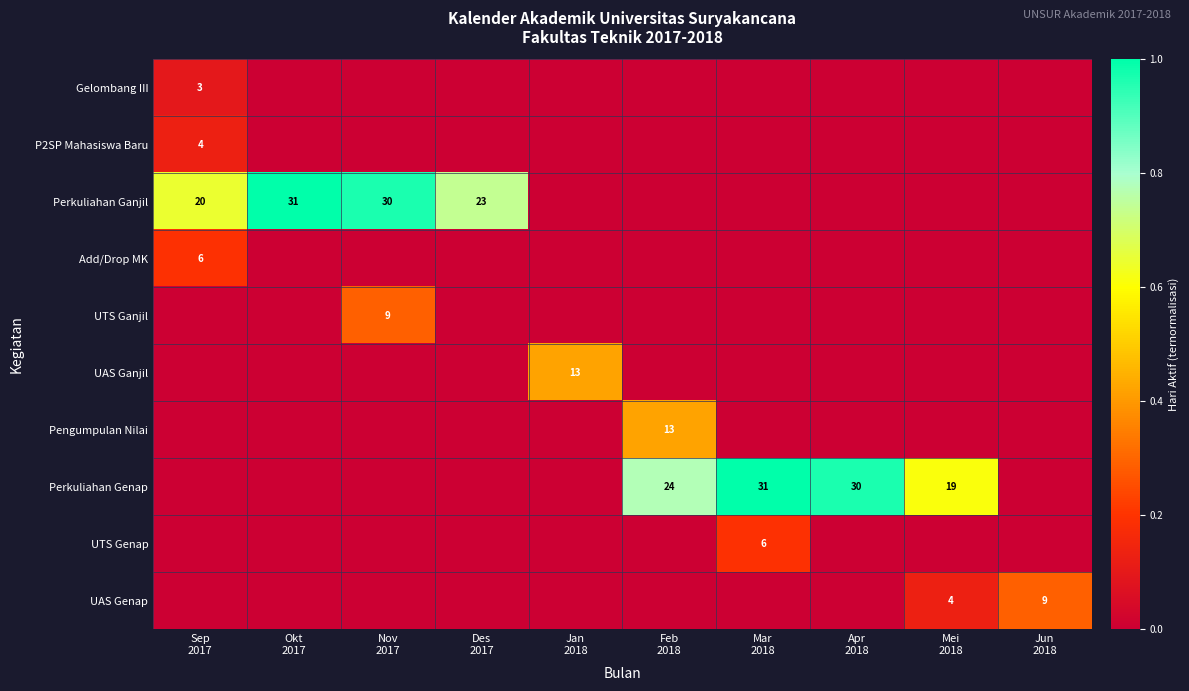

List the series in order of their peak value, lowest first.

Gelombang III, P2SP Mahasiswa Baru, Add/Drop MK, UTS Genap, UTS Ganjil, UAS Genap, UAS Ganjil, Pengumpulan Nilai, Perkuliahan Ganjil, Perkuliahan Genap